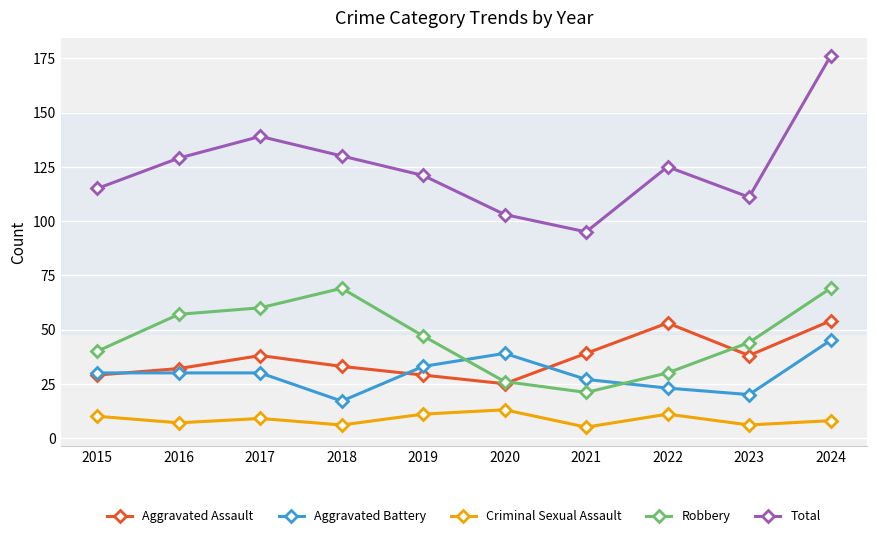

What is the lowest value of the Aggravated Battery series?

17